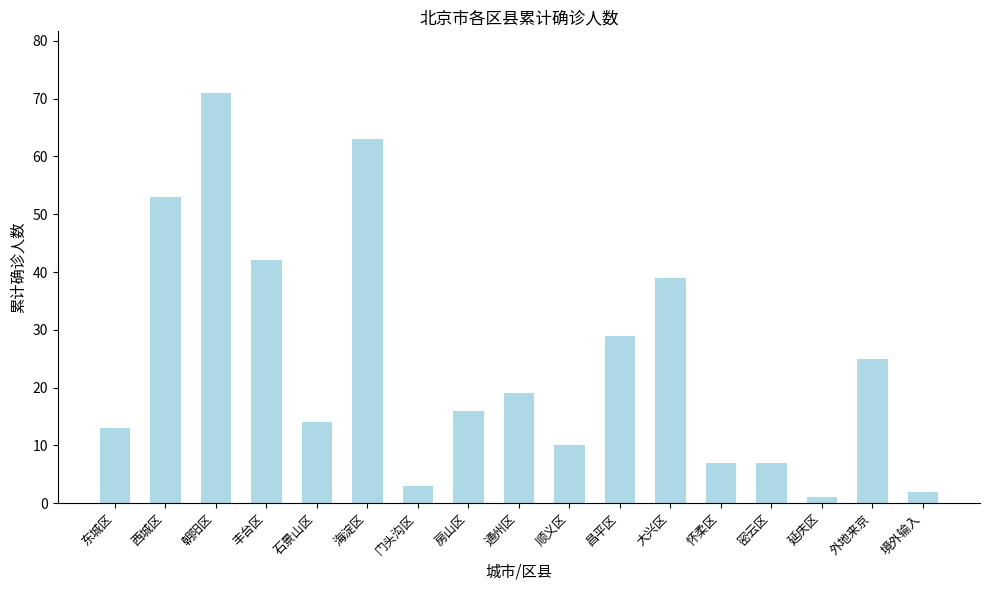

Which category has the lowest value across all series?

延庆区